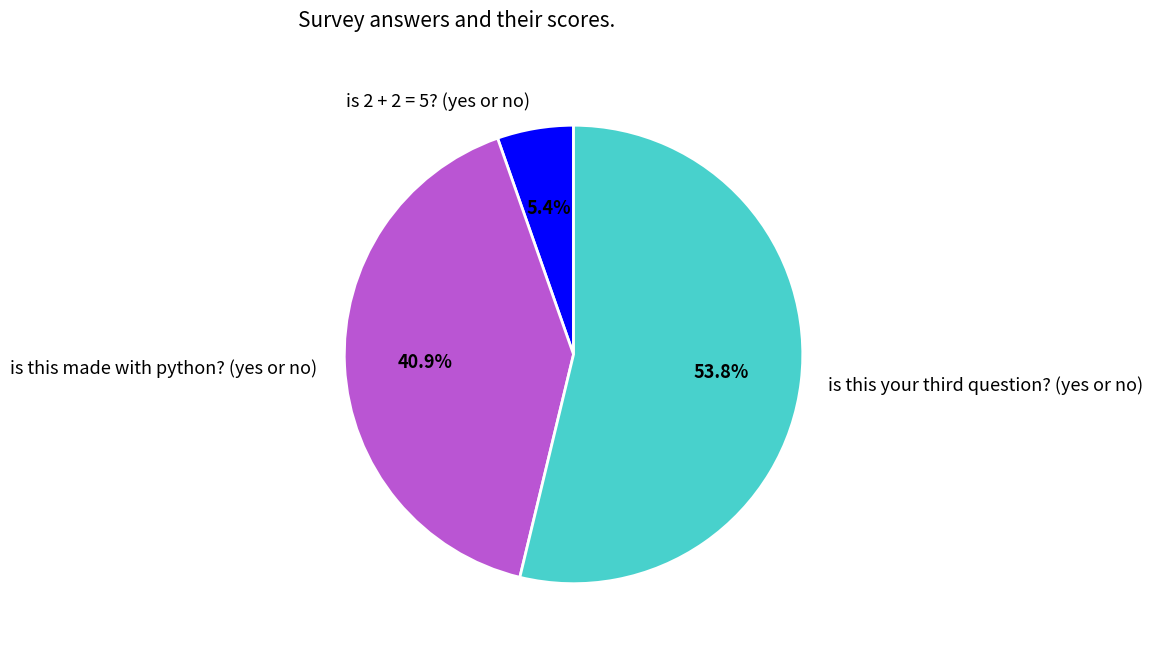

What percentage is the is 2 + 2 = 5? (yes or no) slice, to the nearest percent?

5%